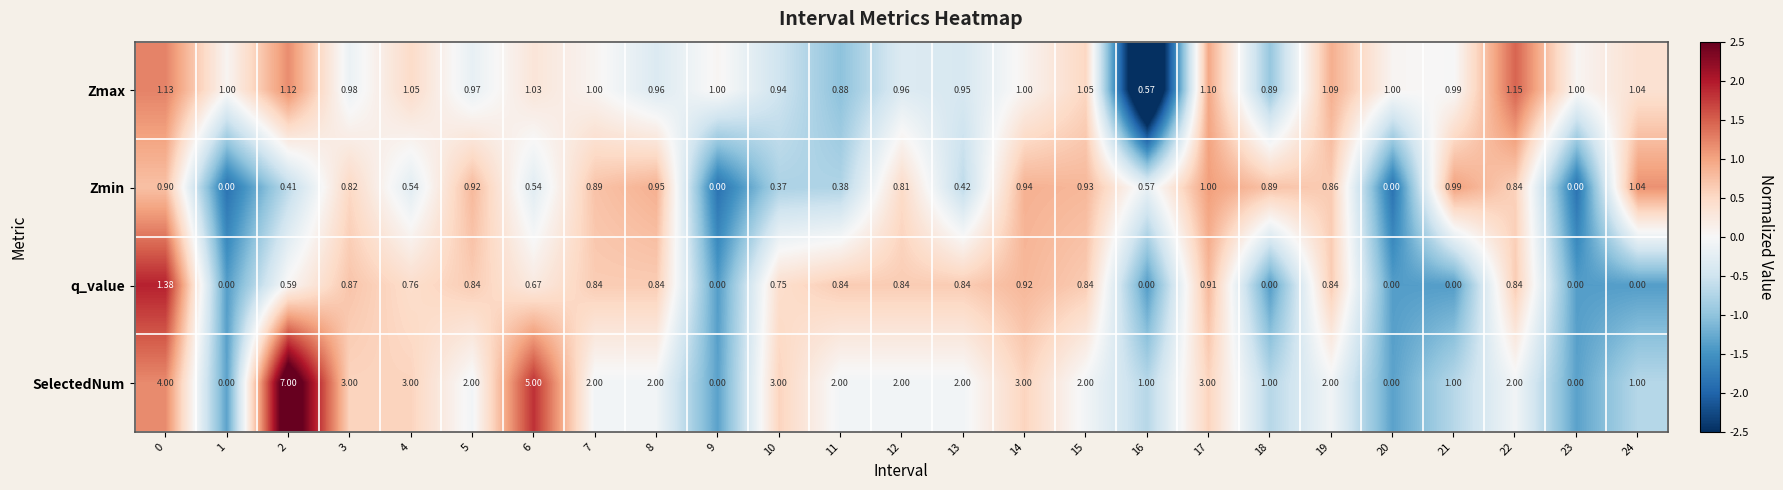

At 10, list the series in order from smallest to largest.

Zmin, q_value, Zmax, SelectedNum